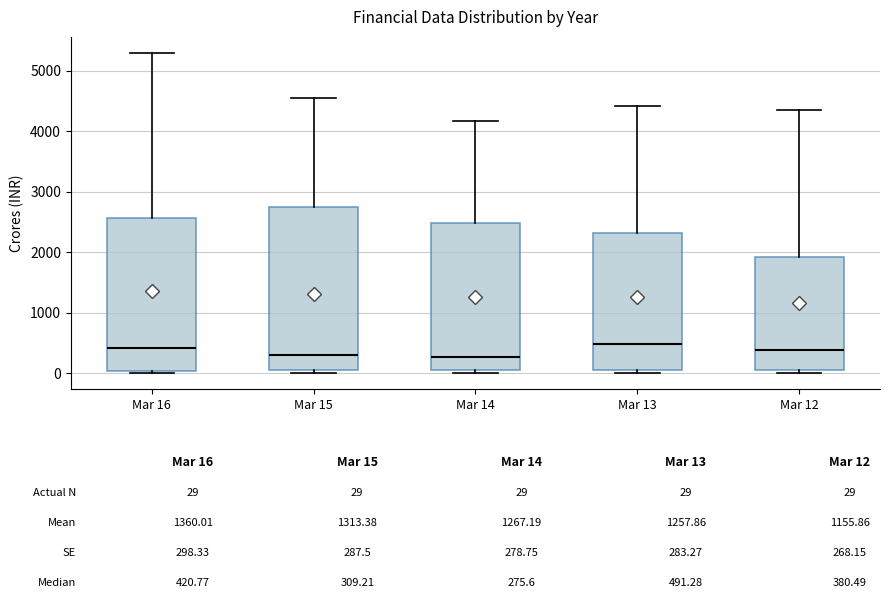

Reading left to right, read every box against the y-axis: the position of its median line, the range the box covers, and the ends of its whiskers. The values are not printed on the chart, so give them approximately, as read against the axis.

Mar 16: median 400, box 0 to 2600, whiskers 0 (just below the box's lower edge) to 5300
Mar 15: median 300, box 100 to 2700, whiskers 0 to 4500
Mar 14: median 300, box 0 to 2500, whiskers 0 (just below the box's lower edge) to 4200
Mar 13: median 500, box 100 to 2300, whiskers 0 to 4400
Mar 12: median 400, box 0 to 1900, whiskers 0 (just below the box's lower edge) to 4400